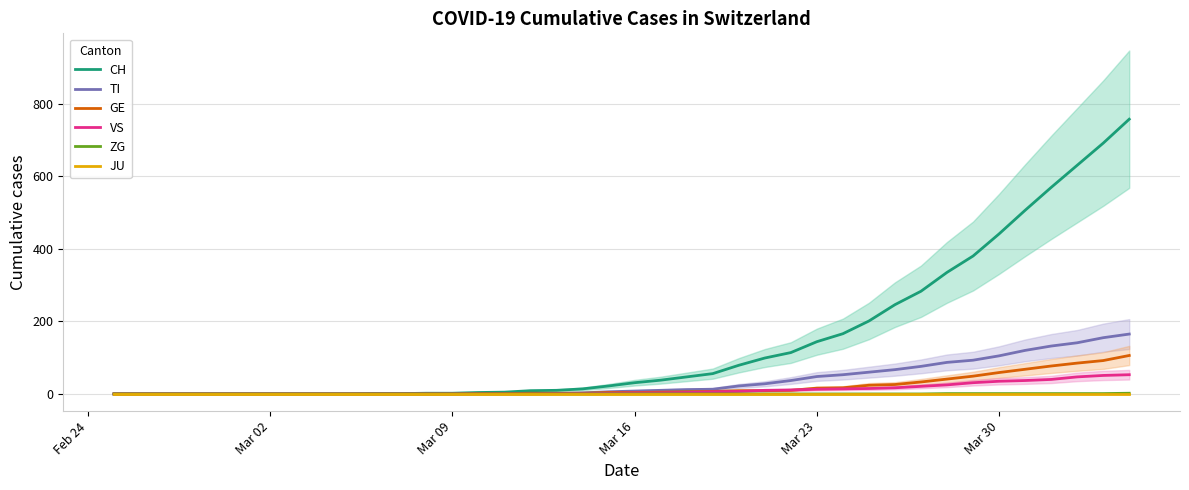

What is the maximum value for GE?

106